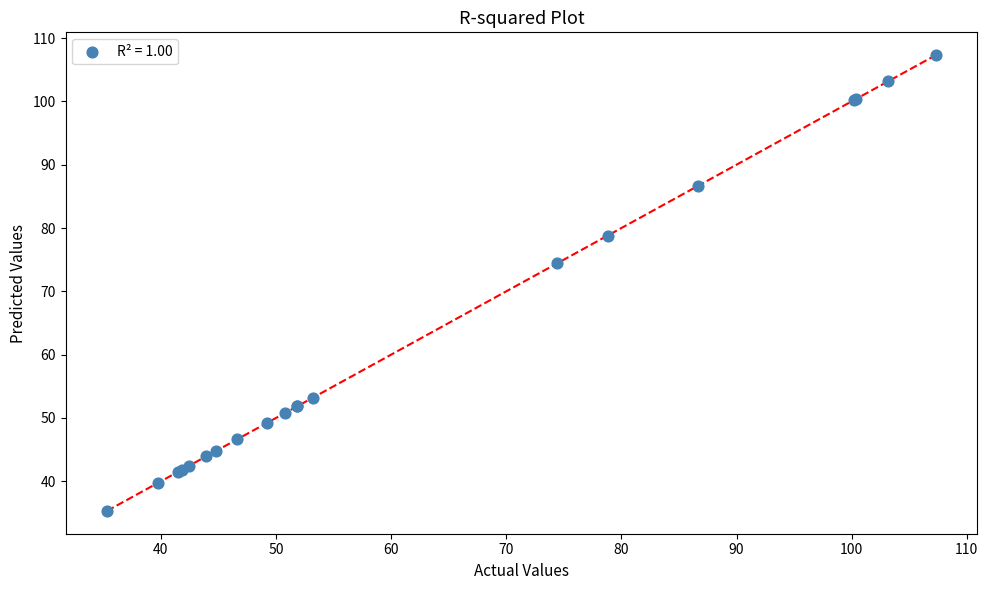

What Y value in the scatter plot is closest to 71?

74.4